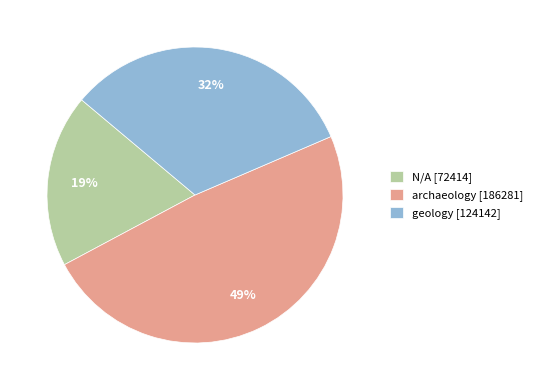

Approximately how many times larger is the value at N/A [72414] compared to geology [124142]?

0.6